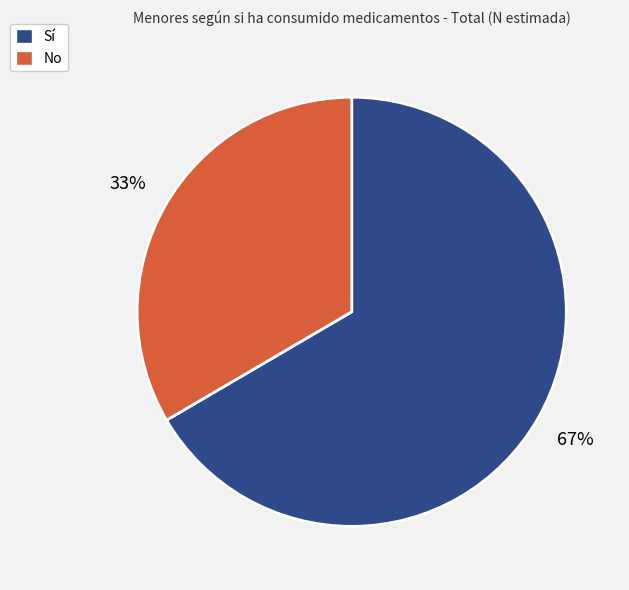

Which category accounts for the majority?

Sí